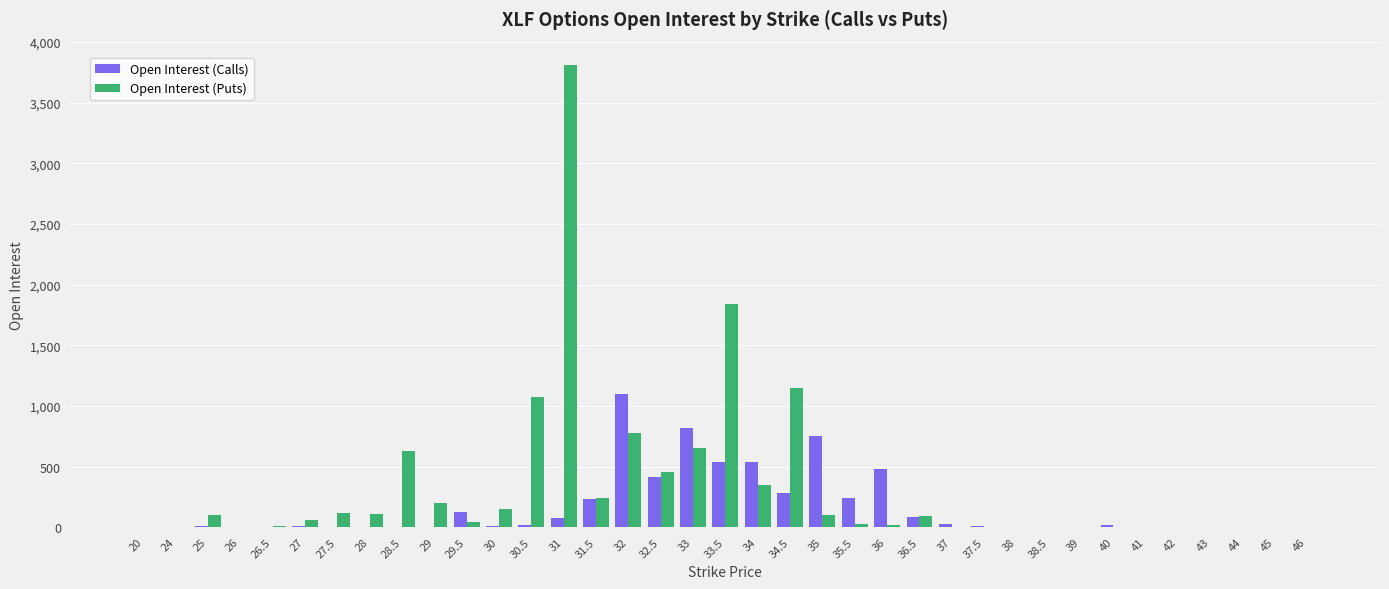

What are all the series names shown in the legend?

Open Interest (Calls), Open Interest (Puts)